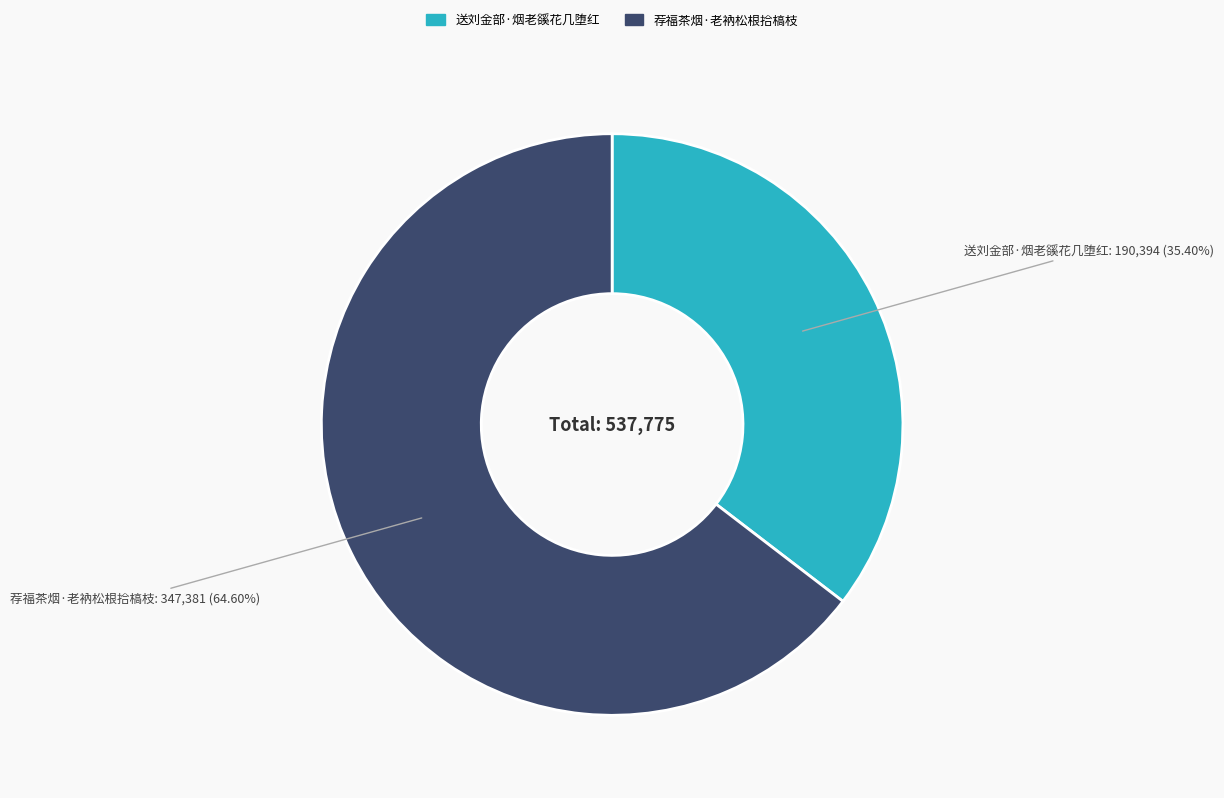

How many slices are in this pie chart?

2